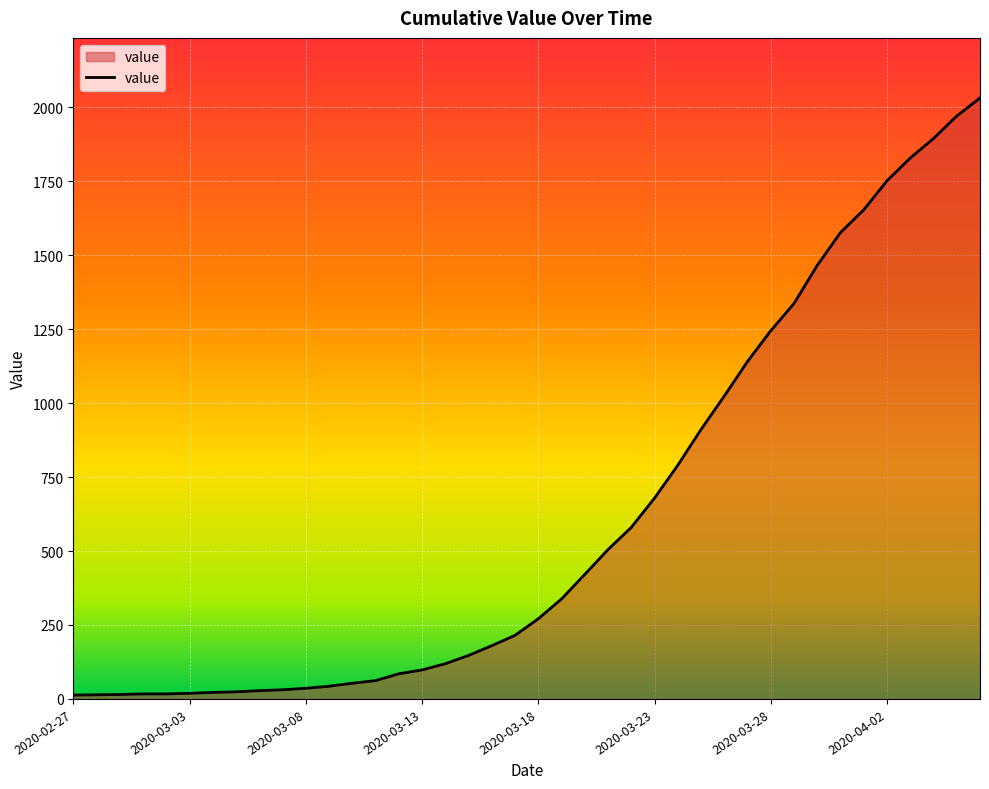

What is the difference between the maximum and minimum values?

2019